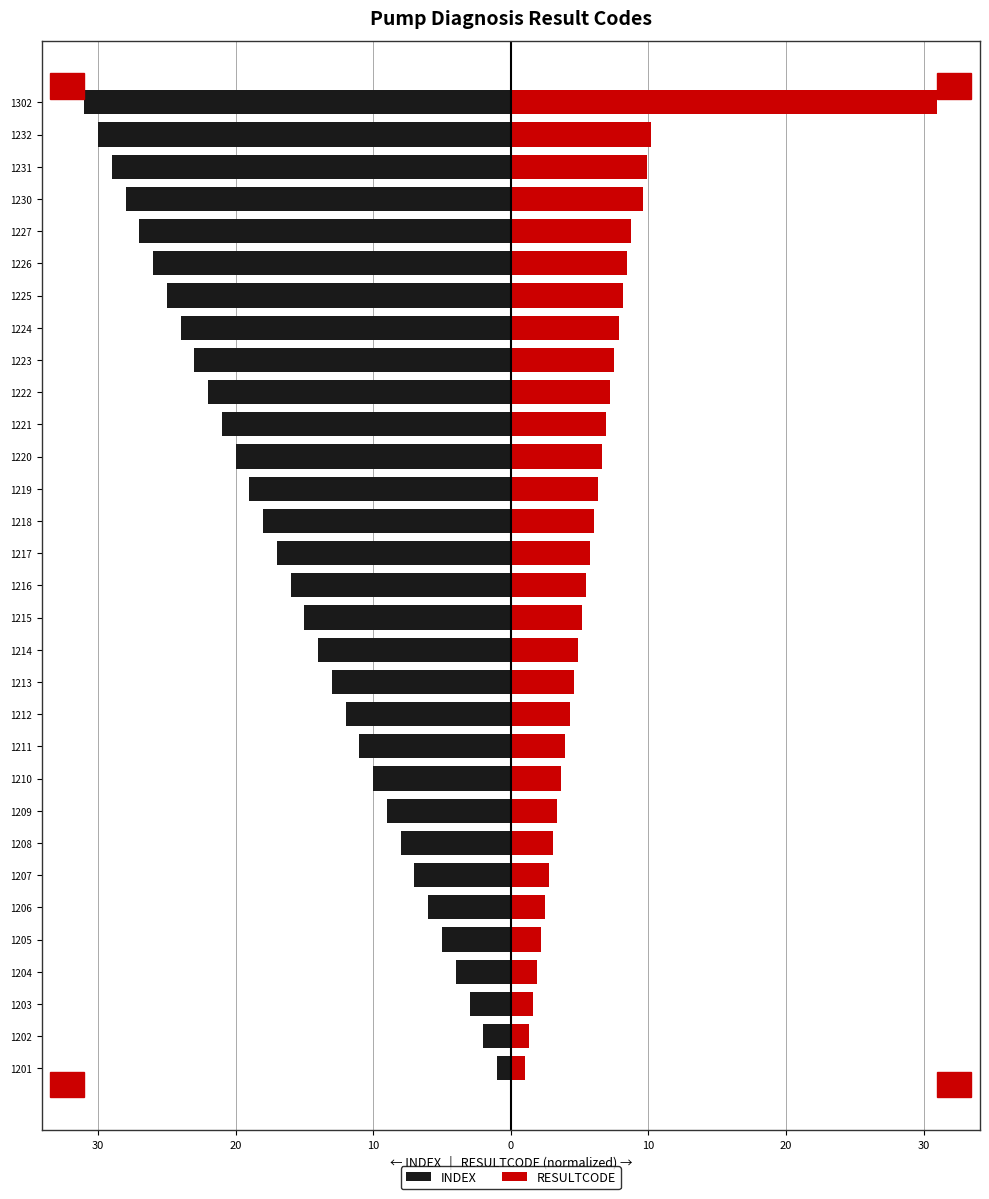

The value of INDEX at 1230 is -40.7. True or false?

False